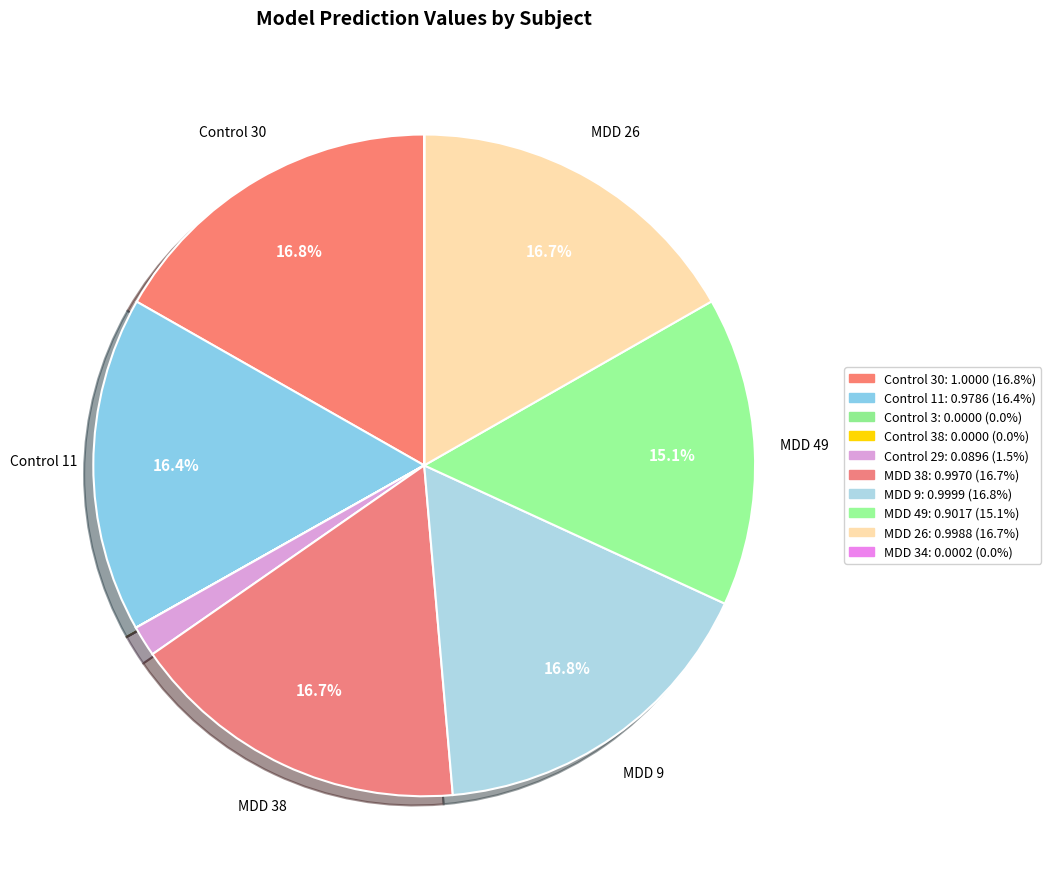

Does any single category account for the majority?

No